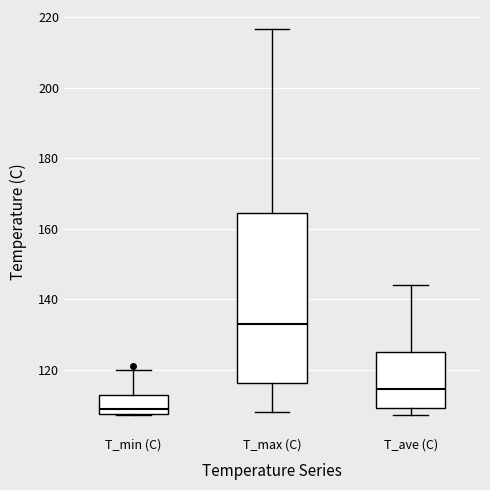

Reading left to right, transcribe this box plot: for each box, give where its median line is, the range the box spans, and where its two whiskers end, as read against the y-axis. The values are not printed on the chart, so give them approximately, as read against the axis.

T_min (C): median 108 (just above the box's lower edge), box 108 to 112, whiskers 108 to 120
T_max (C): median 134, box 116 to 164, whiskers 108 to 216
T_ave (C): median 114, box 110 to 126, whiskers 108 to 144